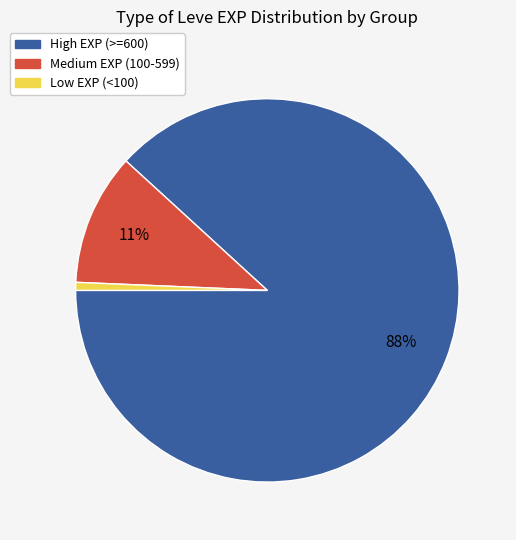

To the nearest percent, what is the average slice percentage?

33%